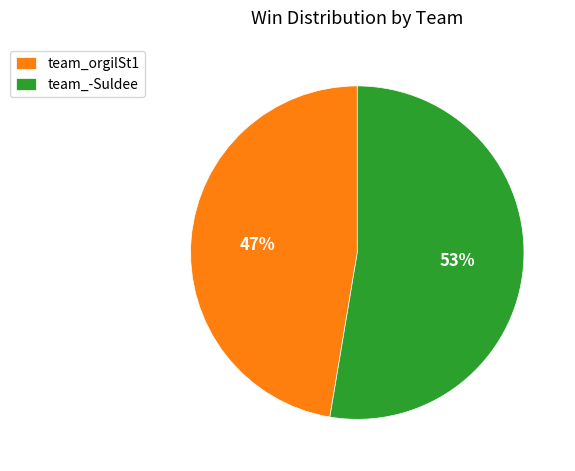

Which slice represents more than half of the pie?

team_-Suldee